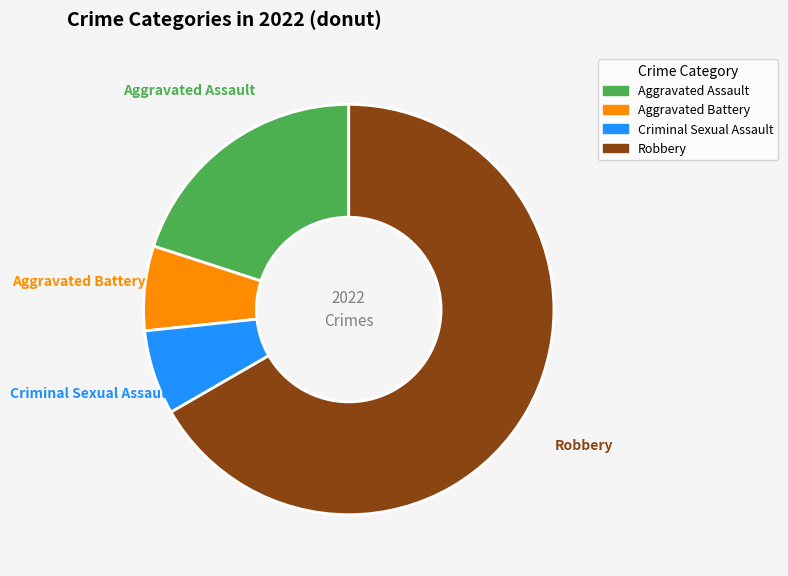

Combined, do Aggravated Battery and Aggravated Assault account for over 50%?

No